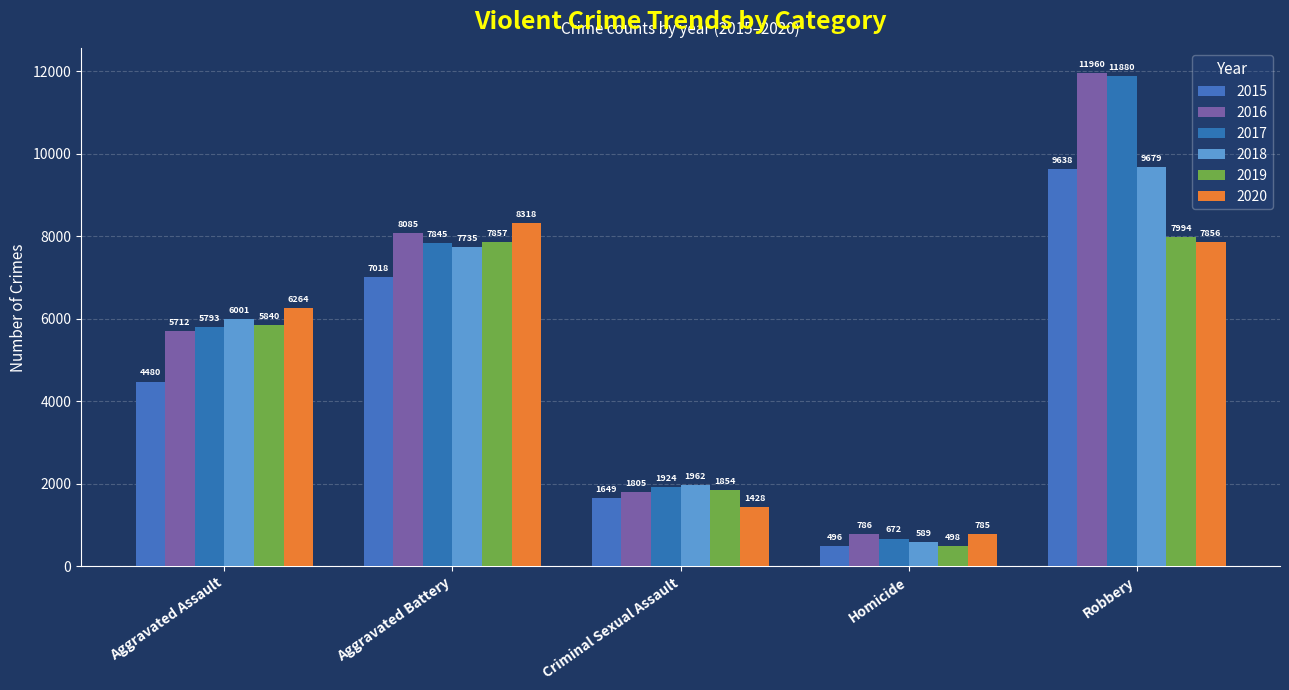

What is the total value across all series at Robbery?

59007